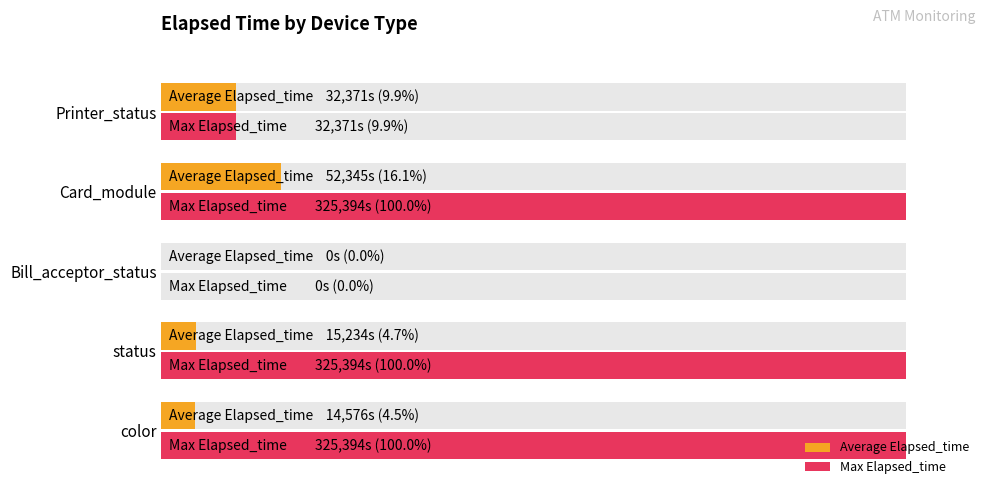

Count the number of categories in the chart.

5